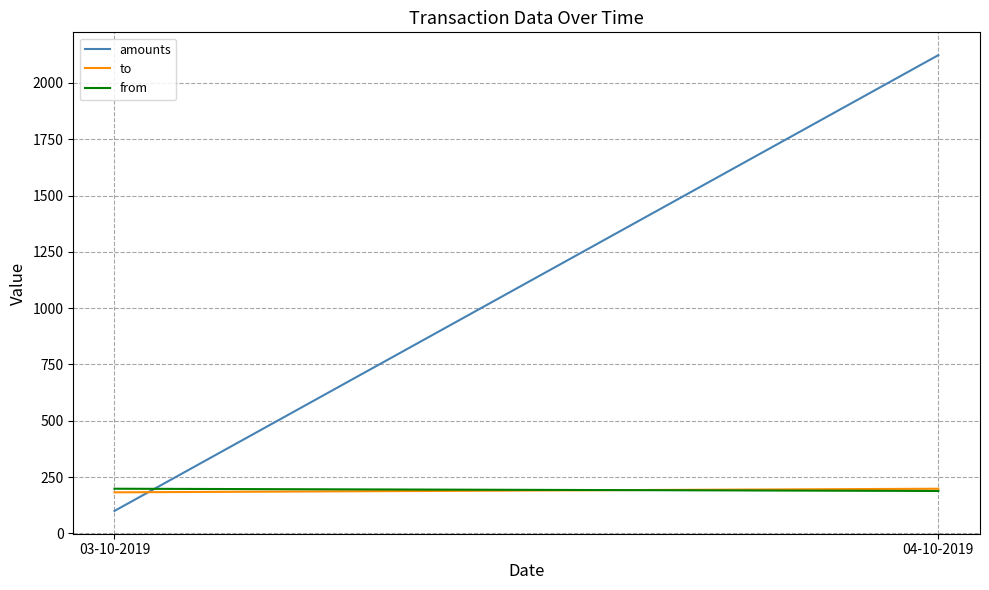

What is the greatest value displayed?

2123.5